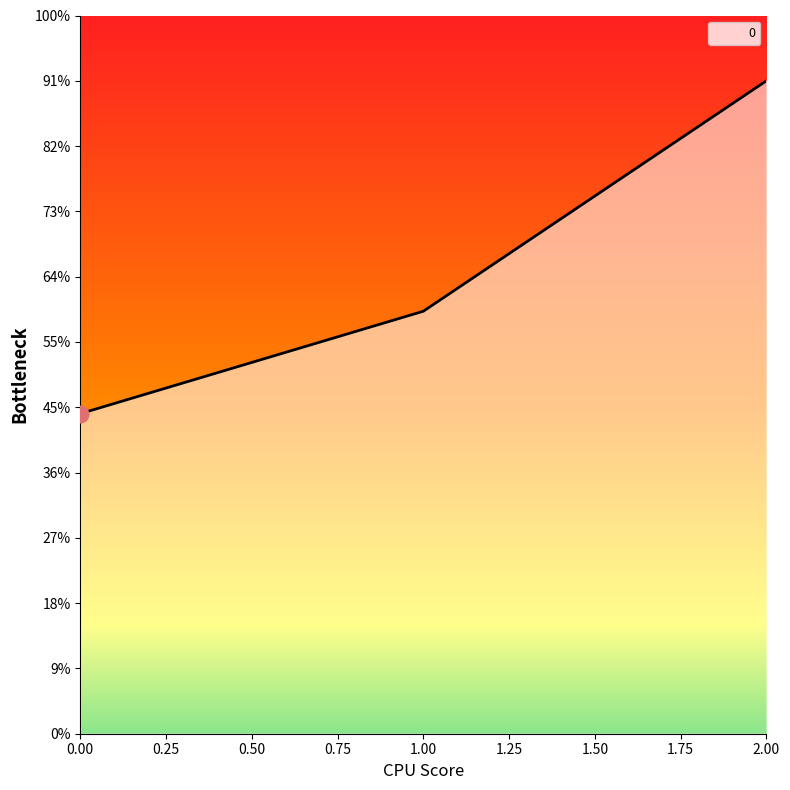

Does the chart display data point markers on the line(s)?

No